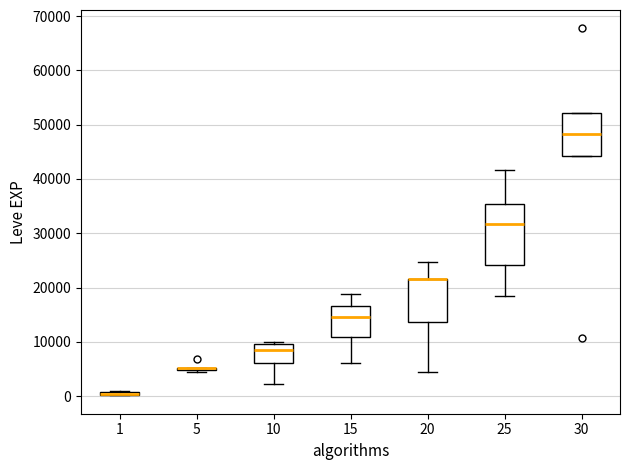

Which box is the tallest, from its lower edge to its upper edge?

25